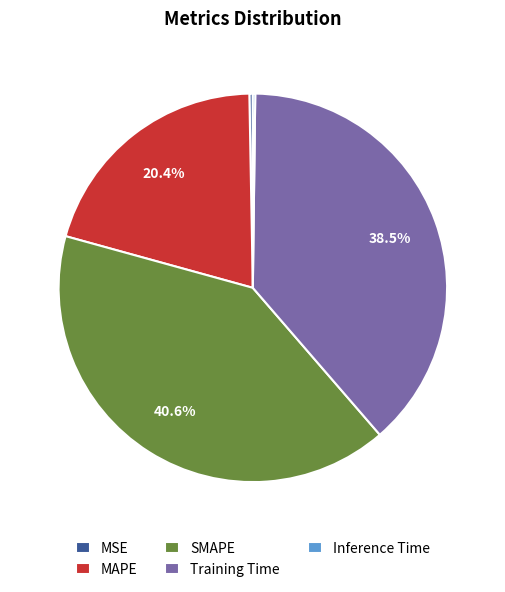

True or false: MSE accounts for 0% of the total.

True